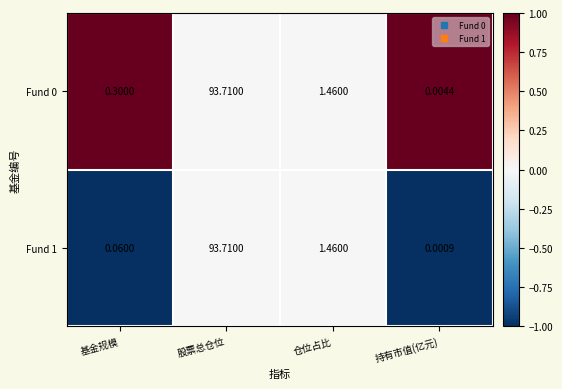

How many distinct data groups are displayed?

2